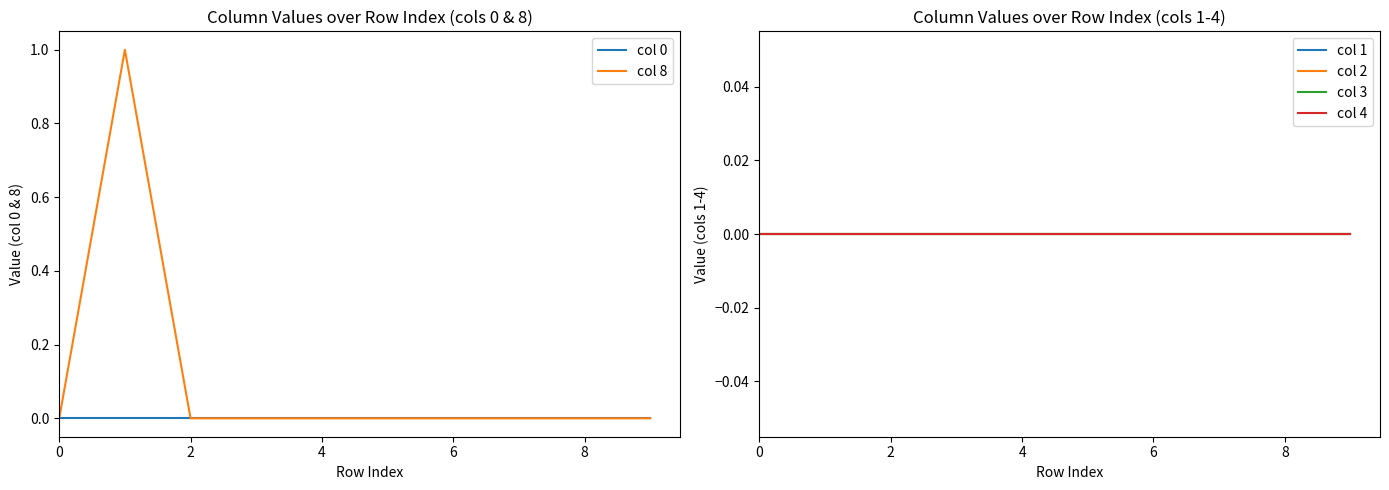

What are all the series names shown in the legend?

col 0, col 8, col 1, col 2, col 3, col 4